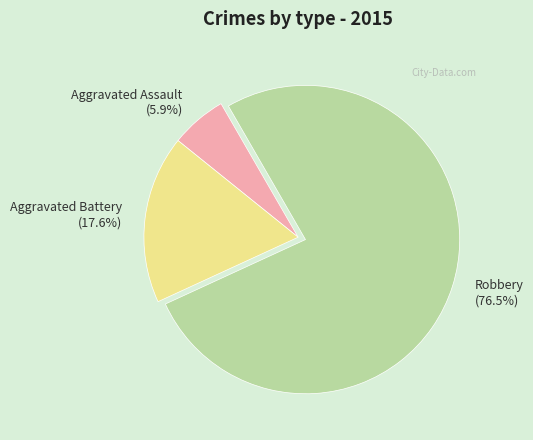

What percentage do Robbery and Aggravated Battery together represent?

94.1%